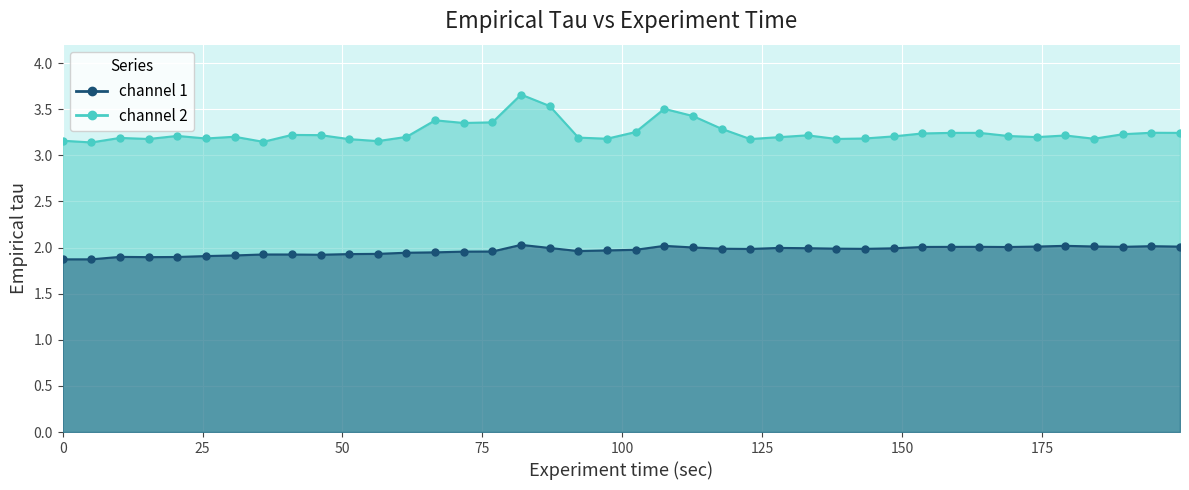

What are all the series names shown in the legend?

channel 1, channel 2